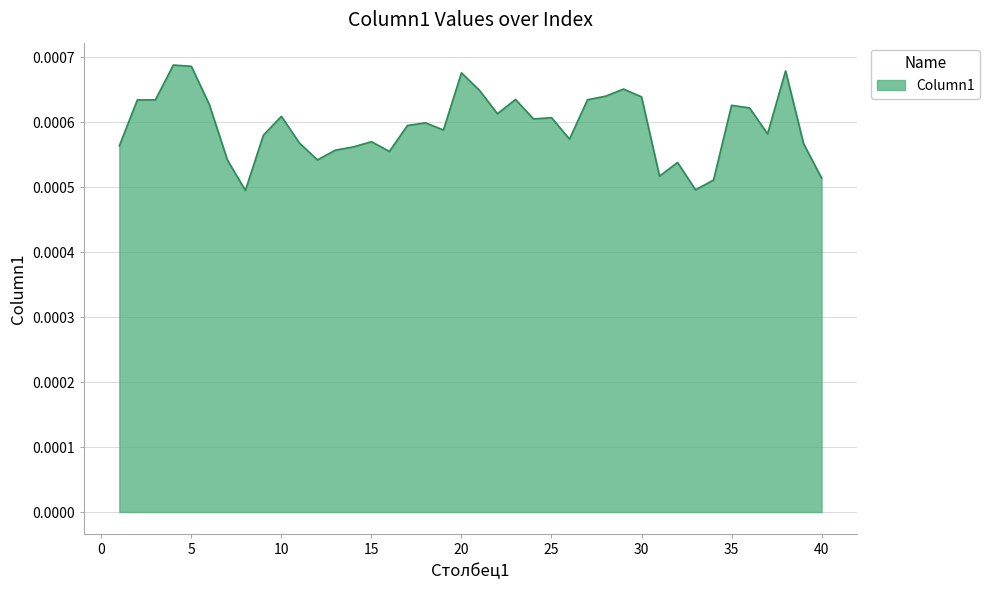

Does the chart display data point markers on the line(s)?

No